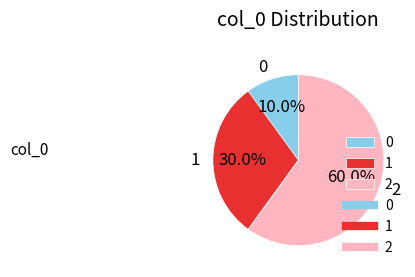

Is it true that 2 is 60% of the pie?

True